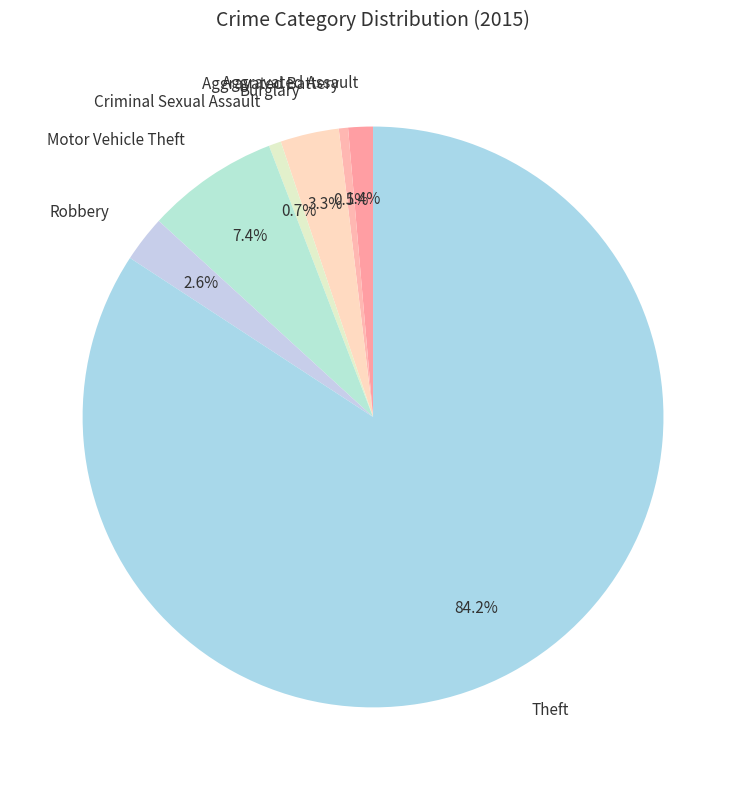

How many segments does this pie chart have?

7